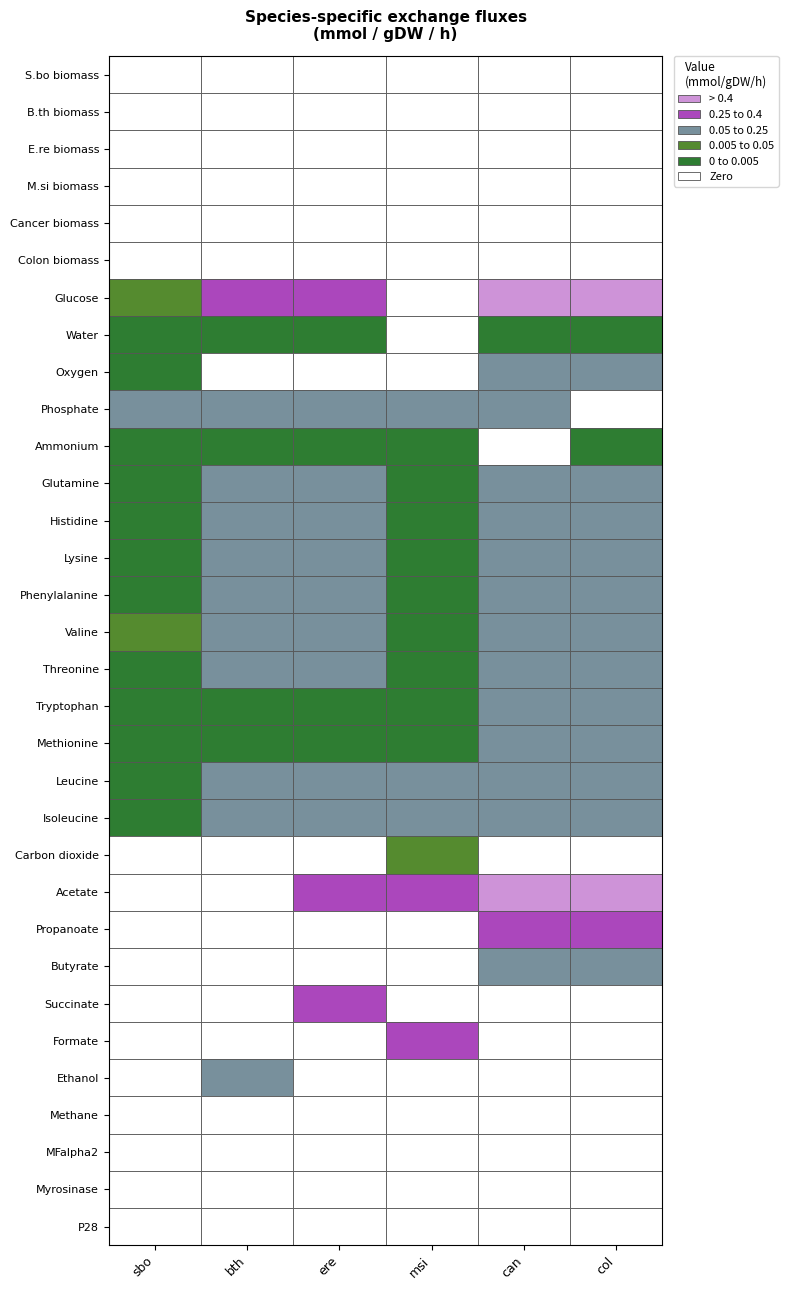

Count the number of categories in the chart.

6